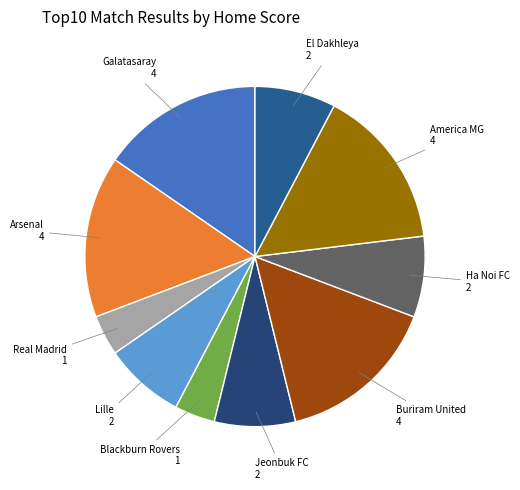

Is there a majority slice in this chart?

No